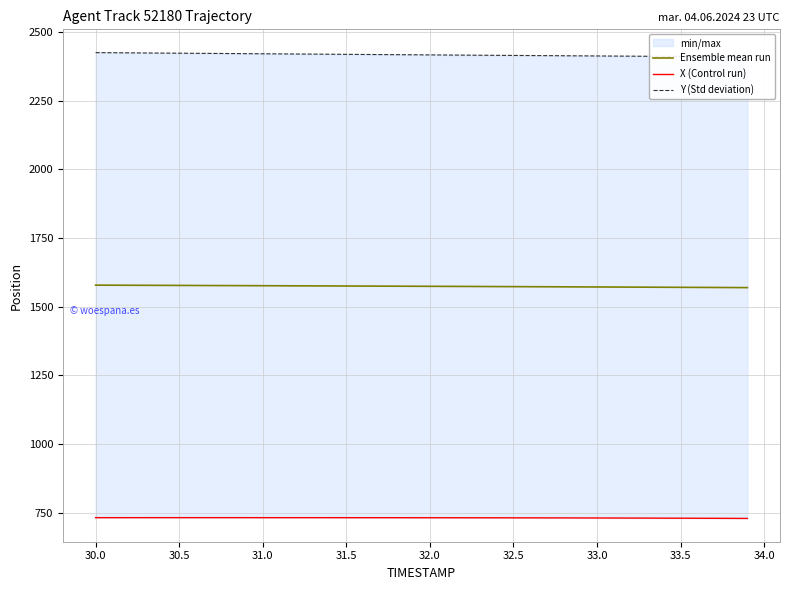

Where does the Ensemble mean run series first go above 1574?

30.0